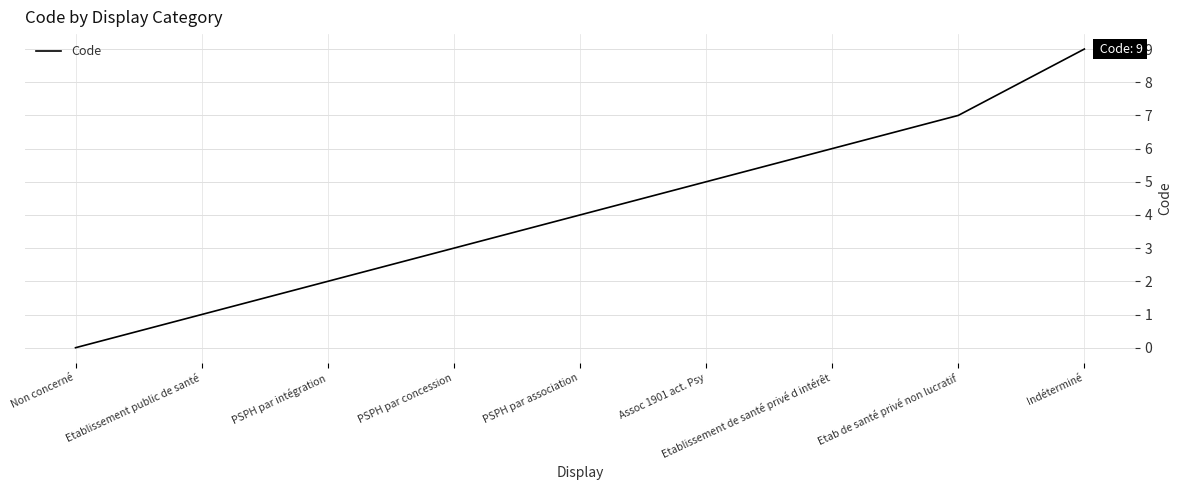

What is the difference between the maximum and minimum values?

9